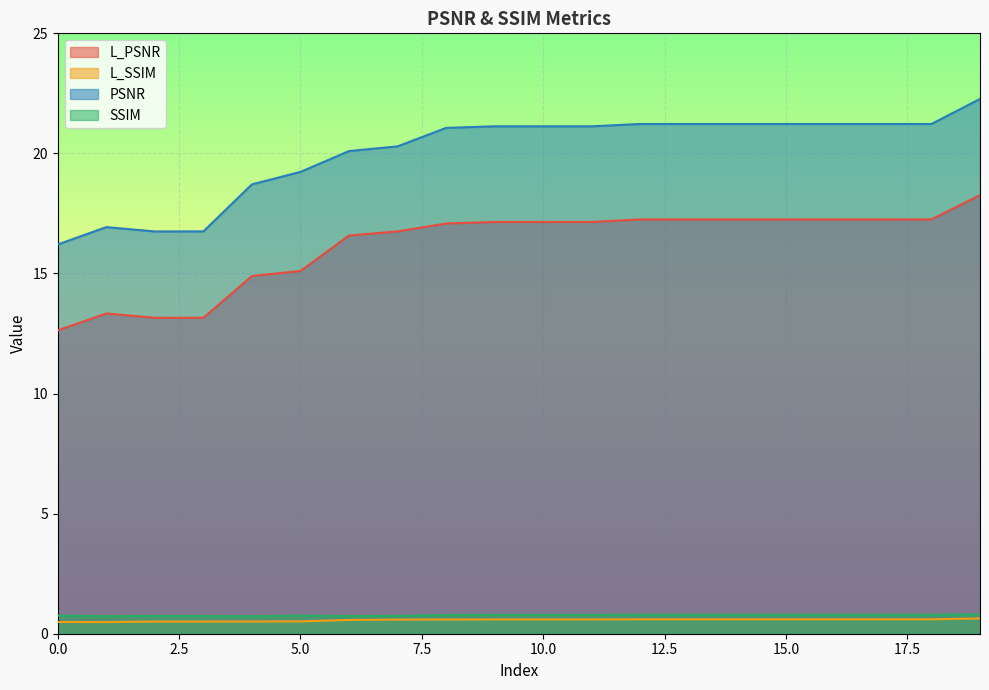

Which category has the highest value in the L_PSNR series?

19